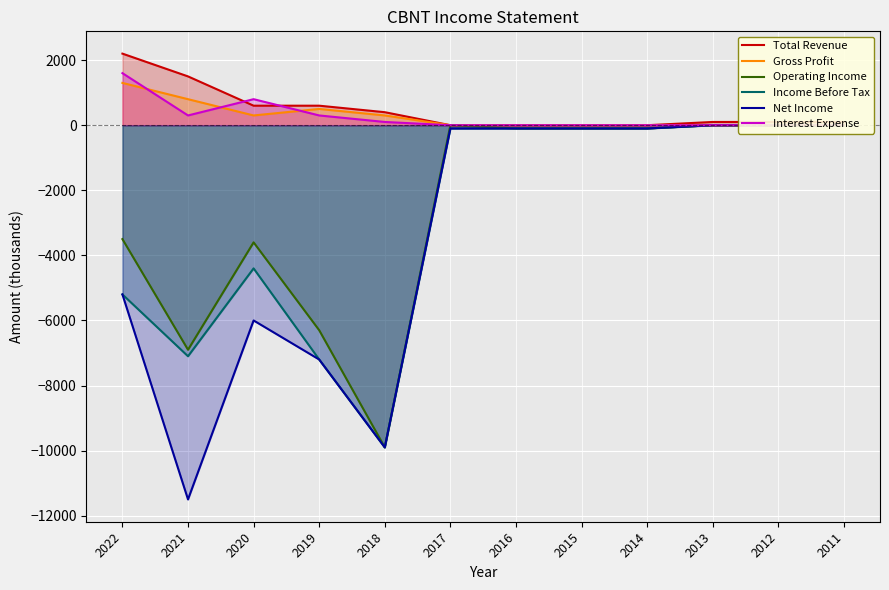

Rank the series at 2015 from highest to lowest value.

Total Revenue, Gross Profit, Interest Expense, Operating Income, Income Before Tax, Net Income